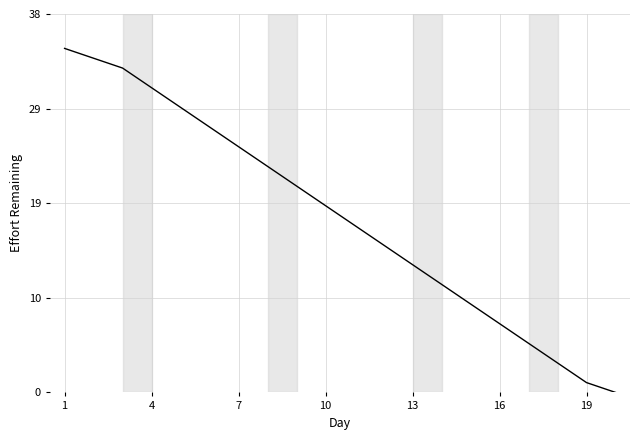

What is the difference between the second highest and second lowest values?

33